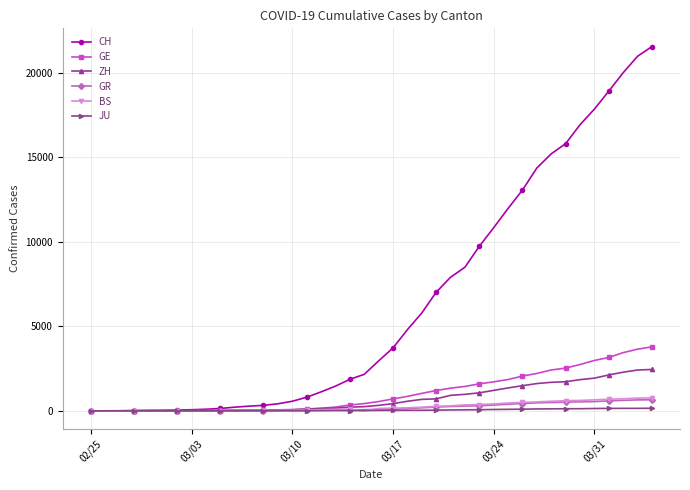

What are all the series names shown in the legend?

CH, GE, ZH, GR, BS, JU